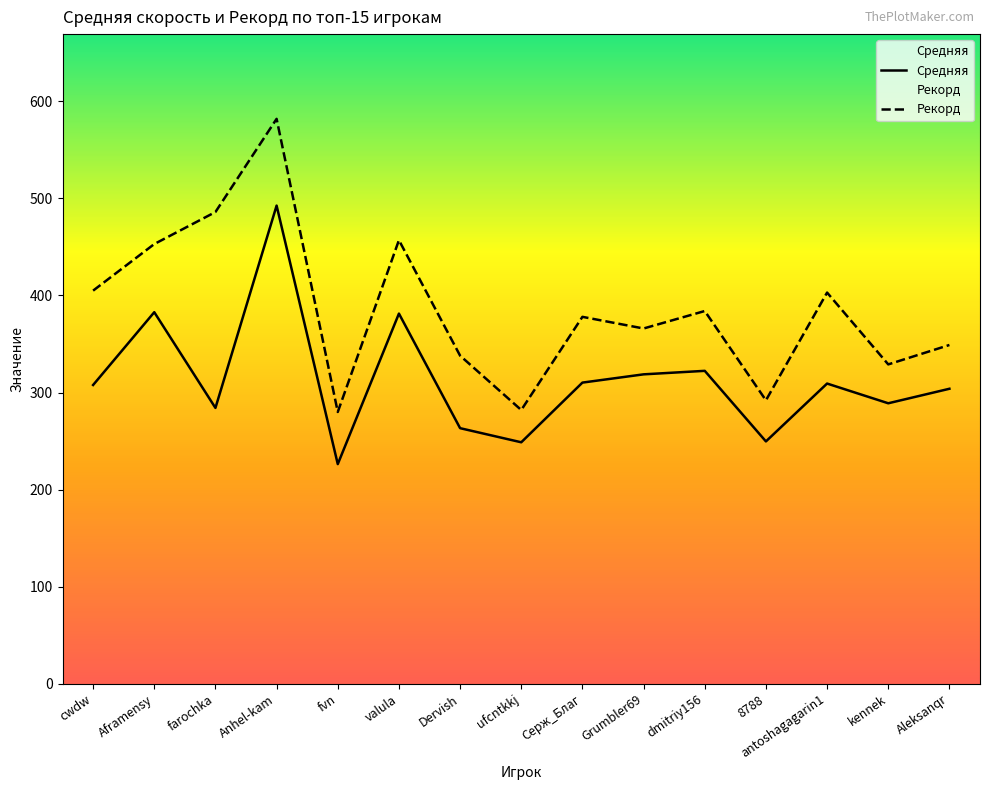

List the series in order of their peak value, highest first.

Рекорд, Средняя